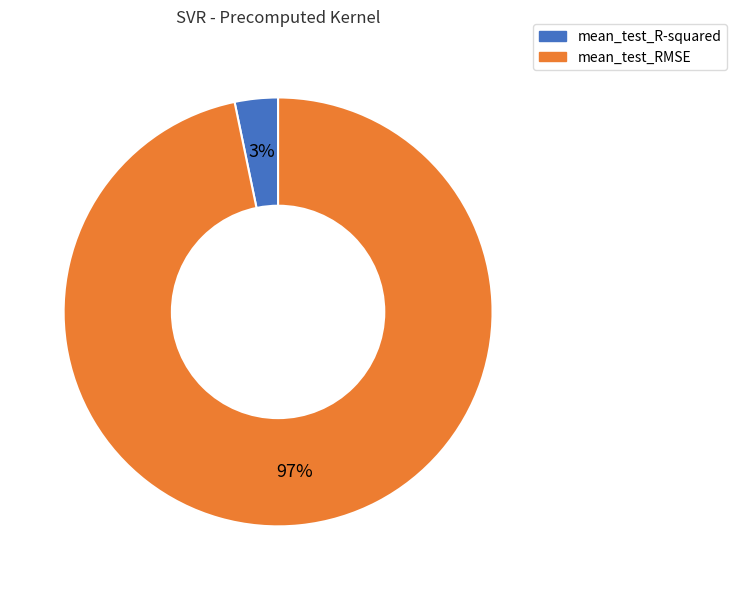

Count the number of slices in the pie.

2